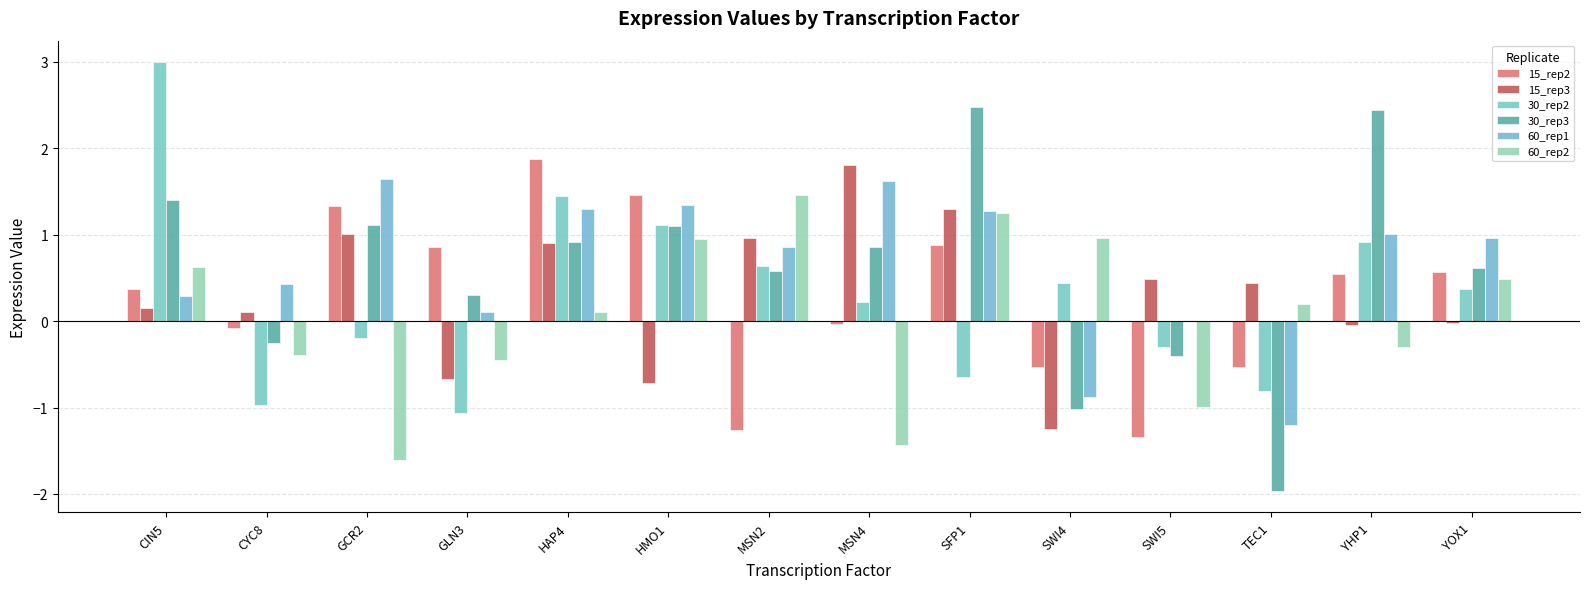

How many categories are shown in the chart?

14